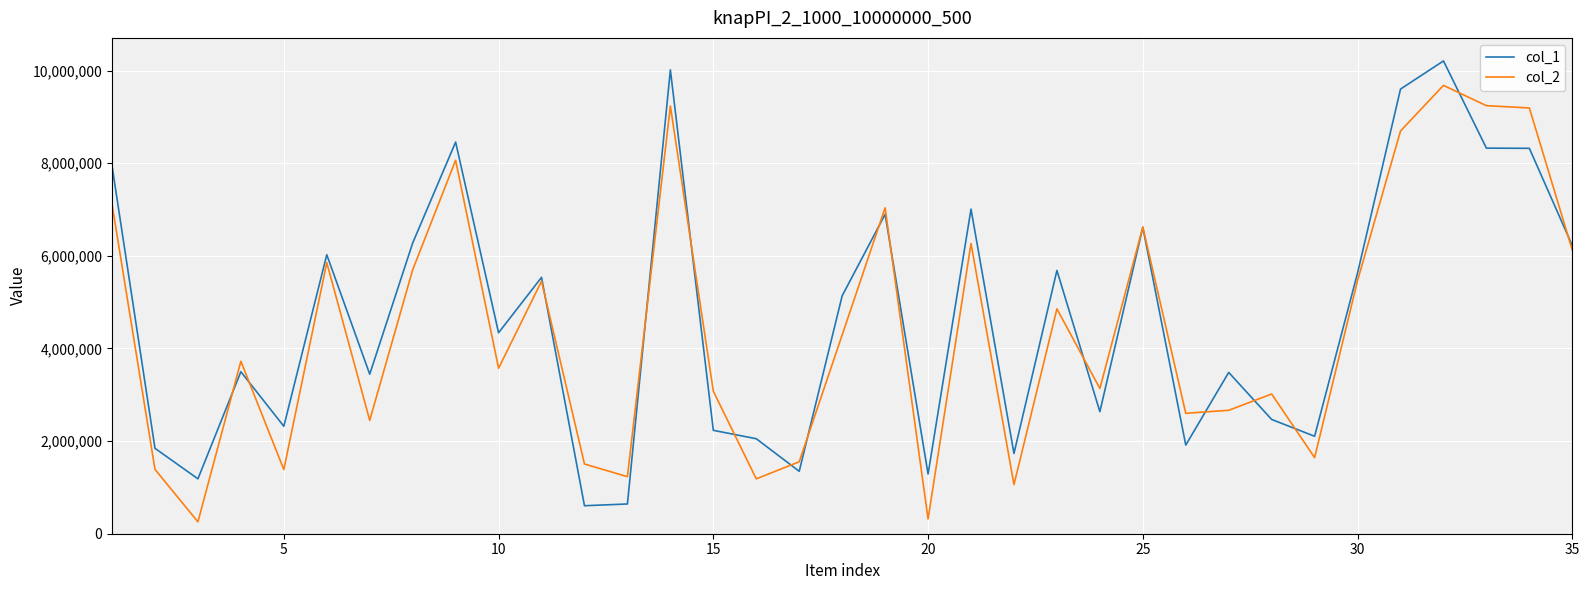

List the series in order of their peak value, highest first.

col_1, col_2